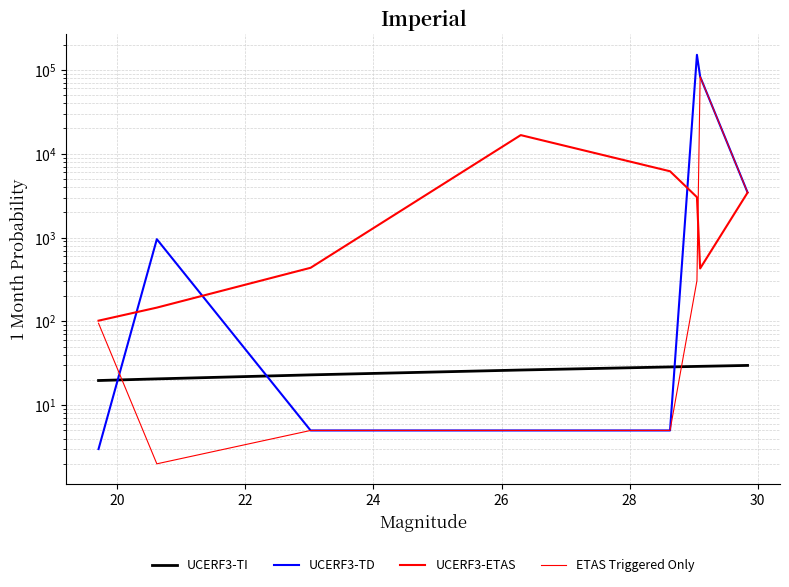

What is the spread (max minus min) of values at 30?

83023.9